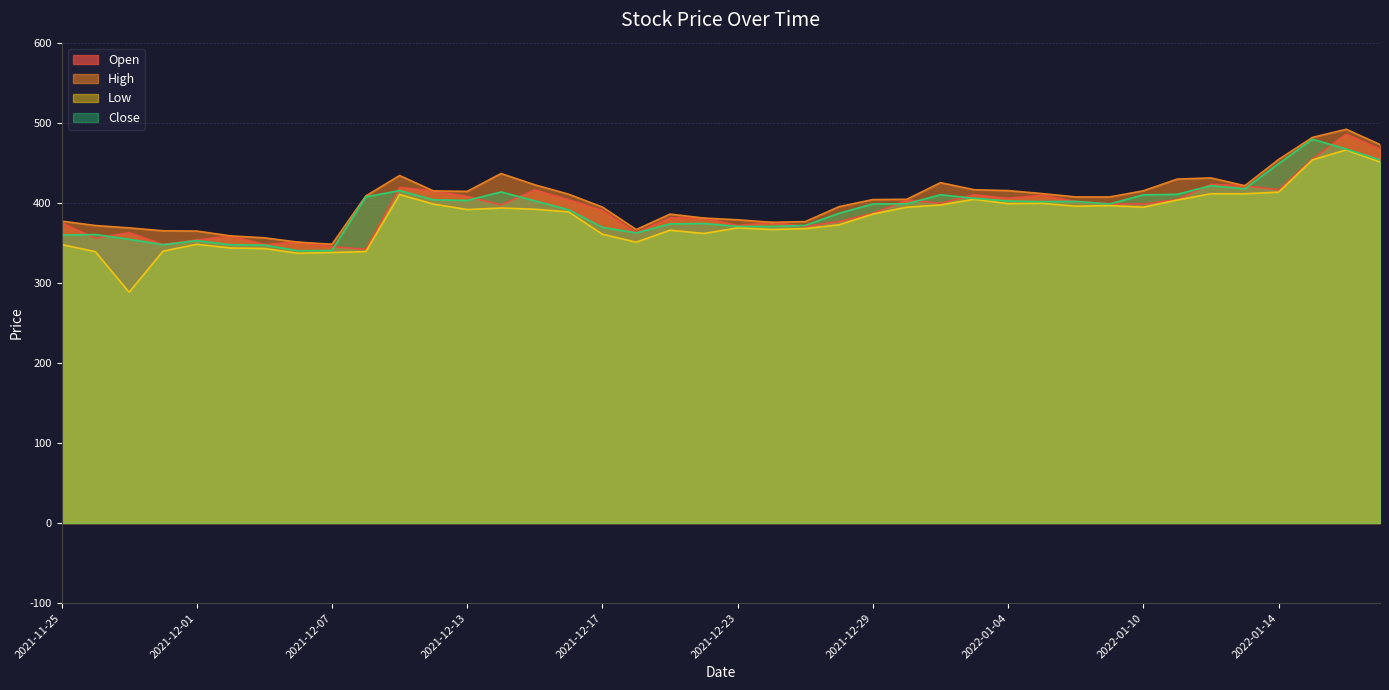

Which category has the lowest value across all series?

2021-11-29